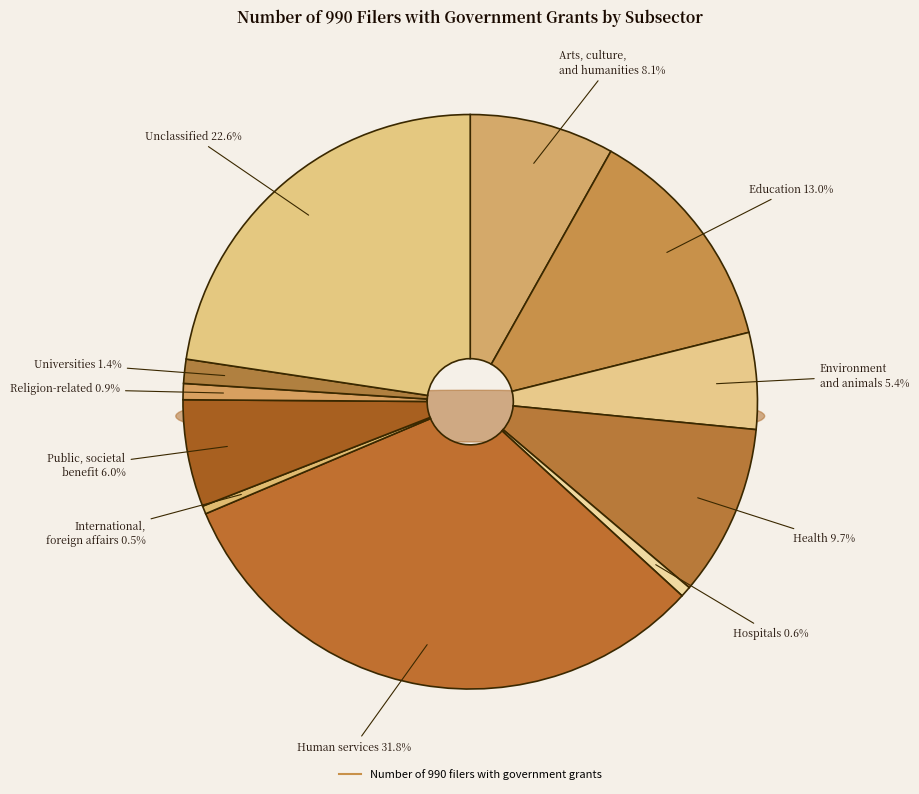

To the nearest percent, what is the combined percentage of Hospitals and Health?

10%